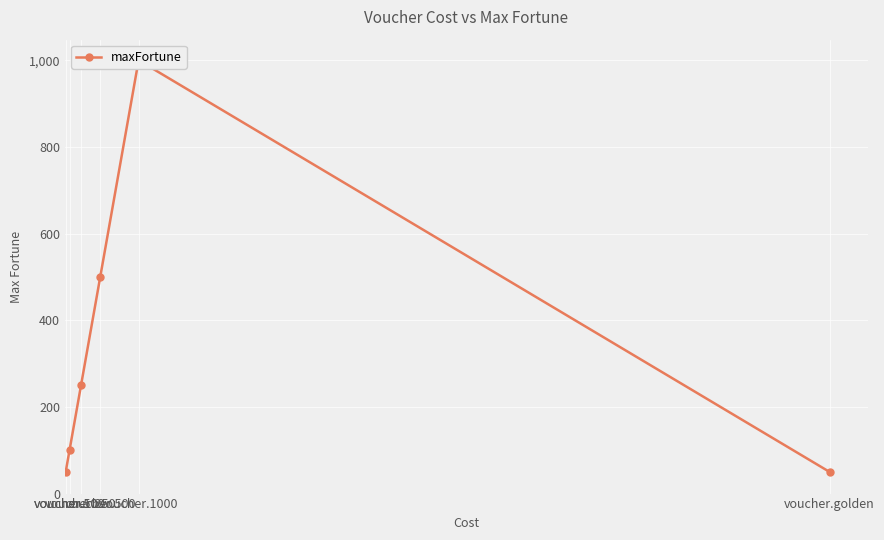

Where does the data first go above 250?

voucher.500